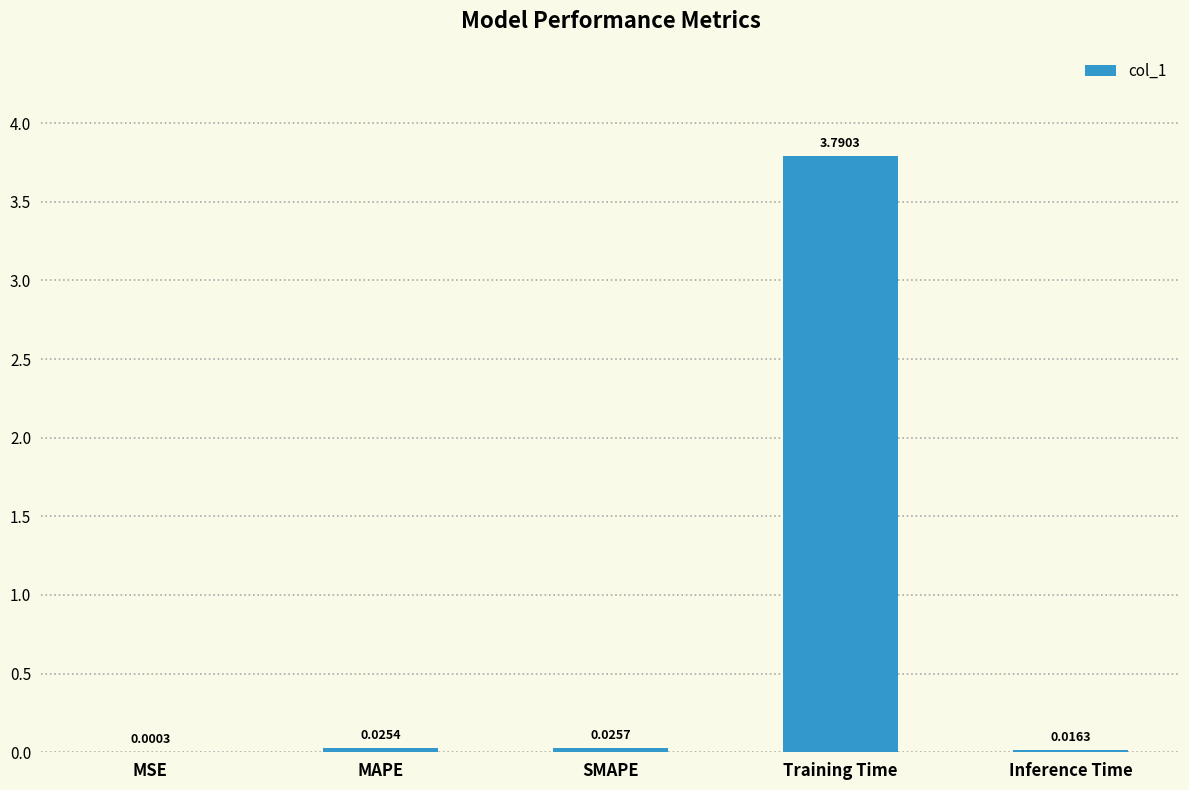

What is the change in value from MSE to Training Time?

+3.8